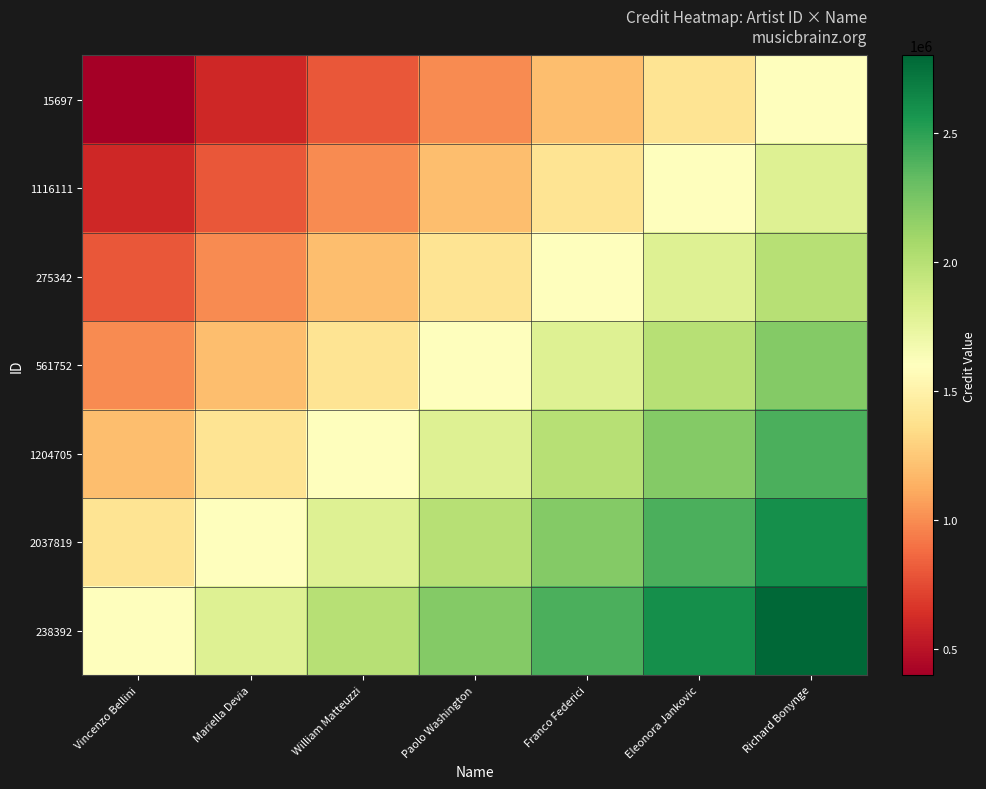

Rank the series by their maximum value, from lowest to highest.

15697, 1116111, 275342, 561752, 1204705, 2037819, 238392